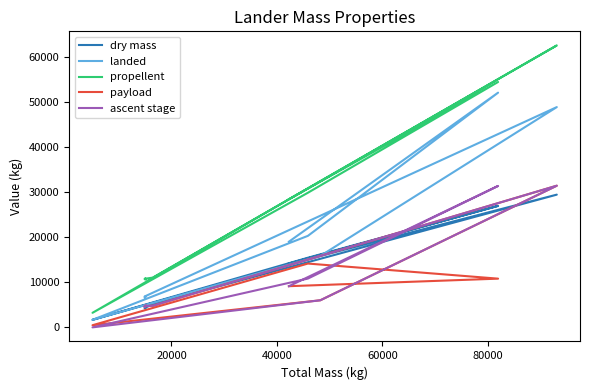

Where is the first local minimum for ascent stage?

40000